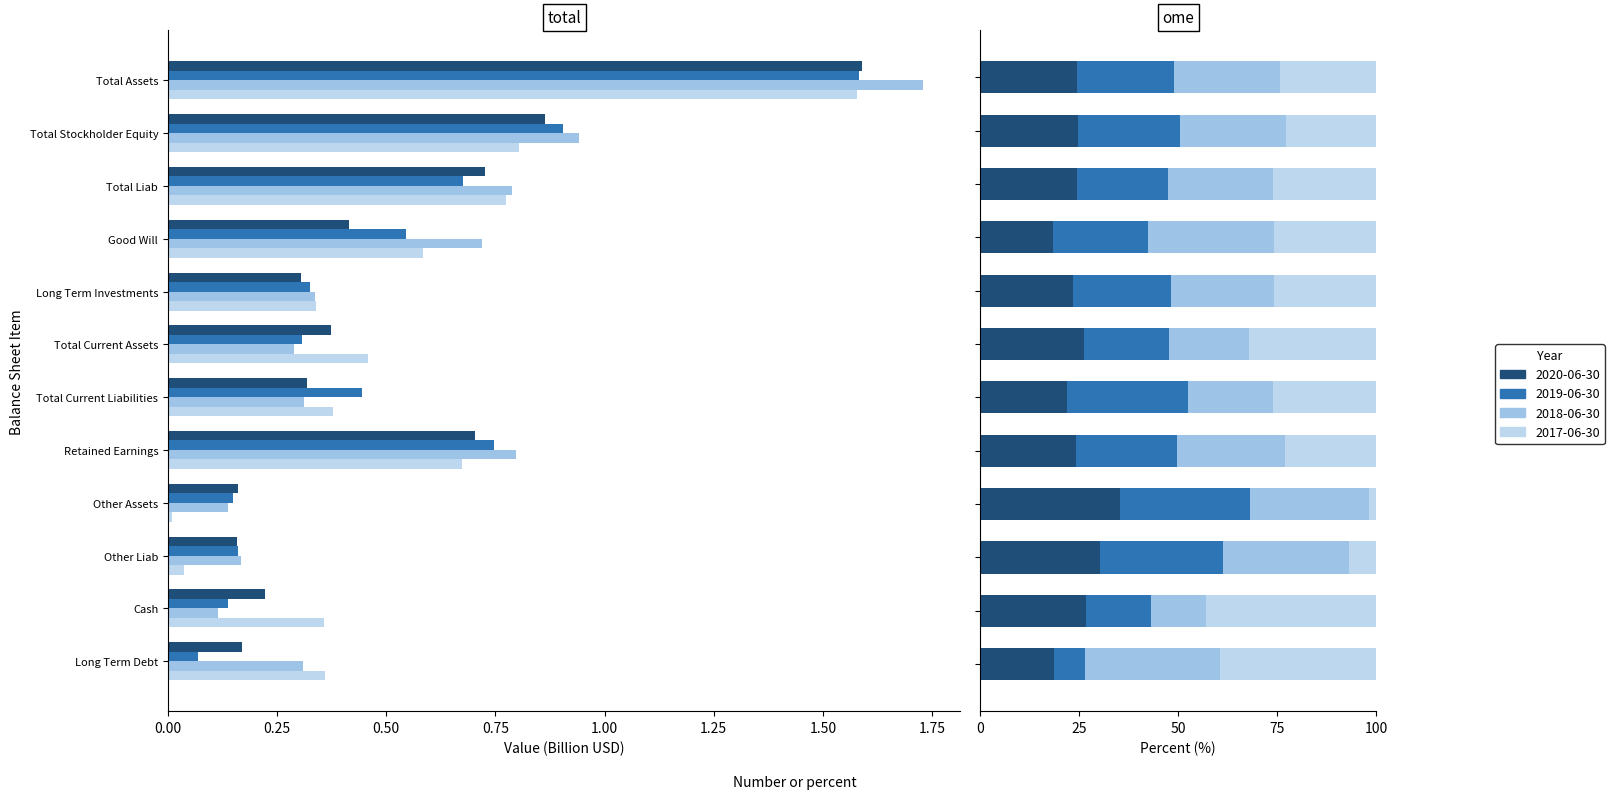

Count the number of categories in the chart.

12